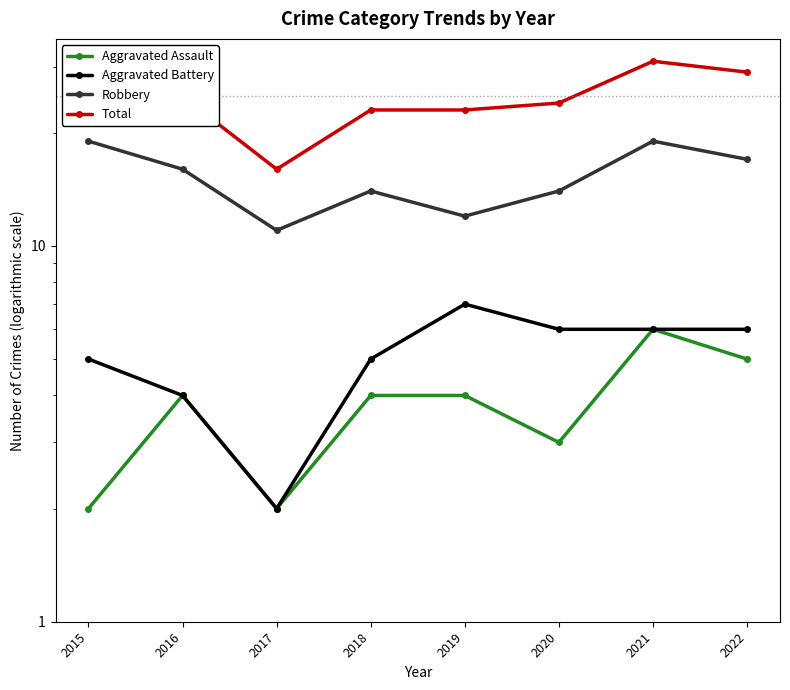

What is the total value across all series at 2022?

57